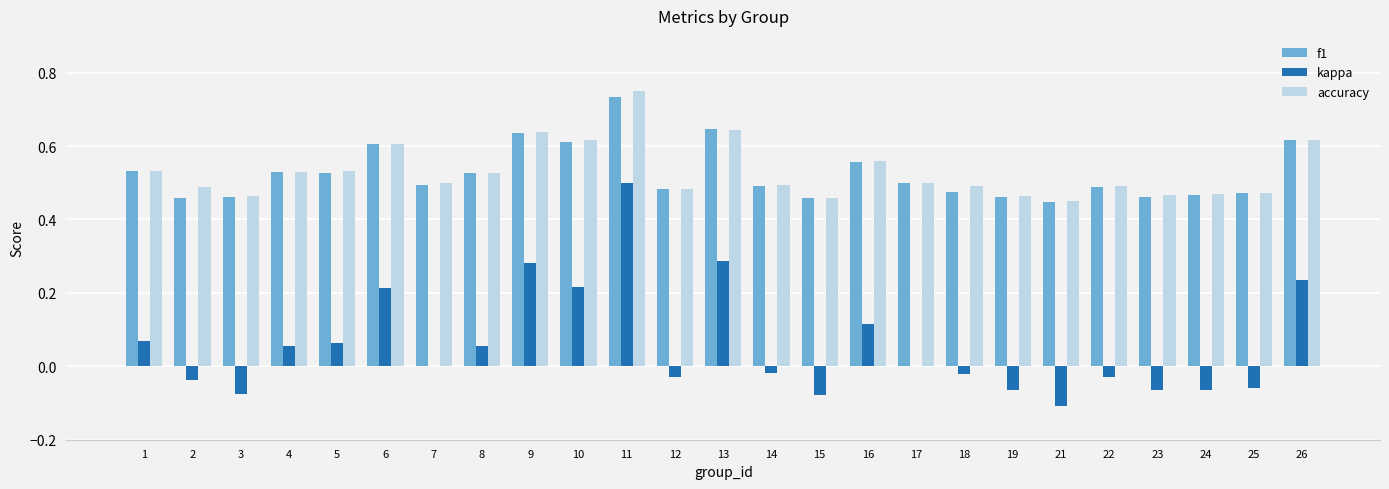

Which label corresponds to the largest value in the chart?

11